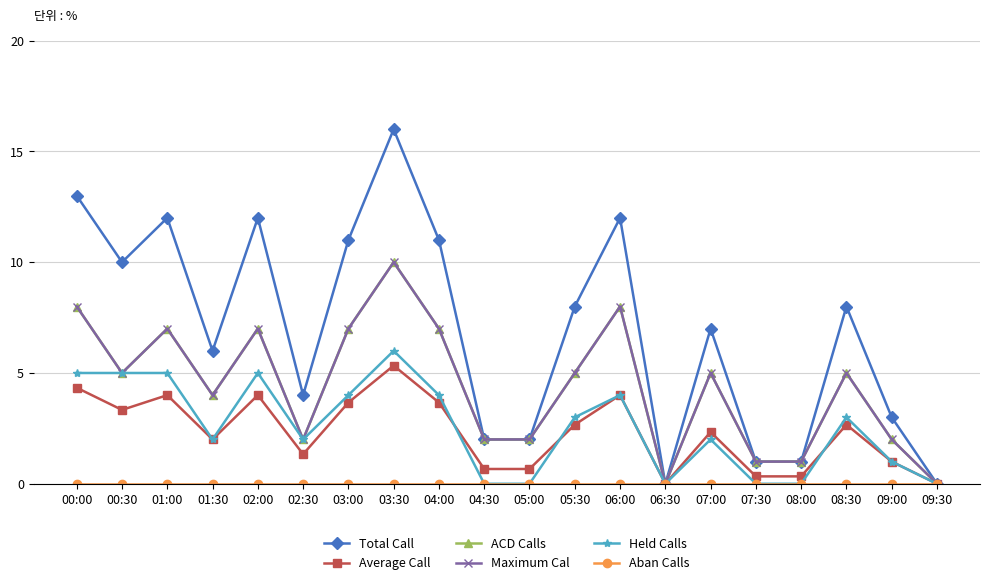

List the series in order of their peak value, lowest first.

Aban Calls, Average Call, Held Calls, ACD Calls, Maximum Cal, Total Call